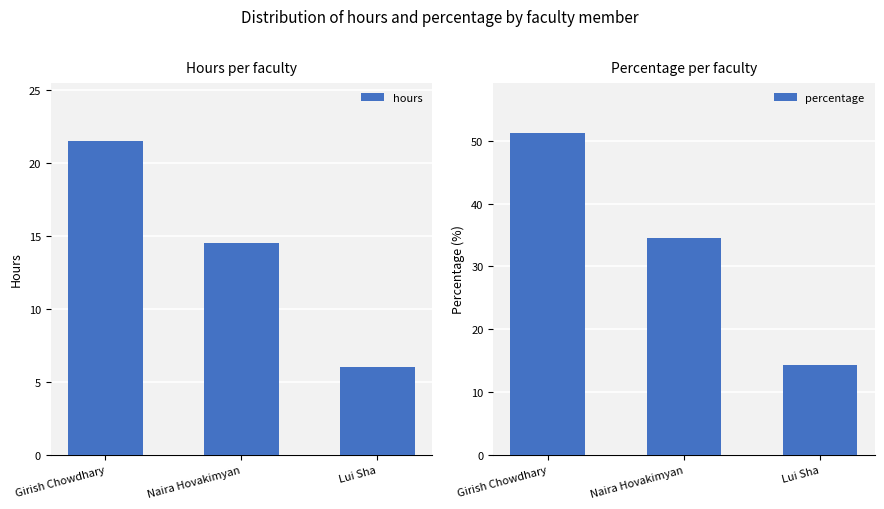

Reading right to left, list all the values displayed in this chart.

hours: Lui Sha=6.0	Naira Hovakimyan=14.5	Girish Chowdhary=21.5
percentage: Lui Sha=14.3	Naira Hovakimyan=34.5	Girish Chowdhary=51.2